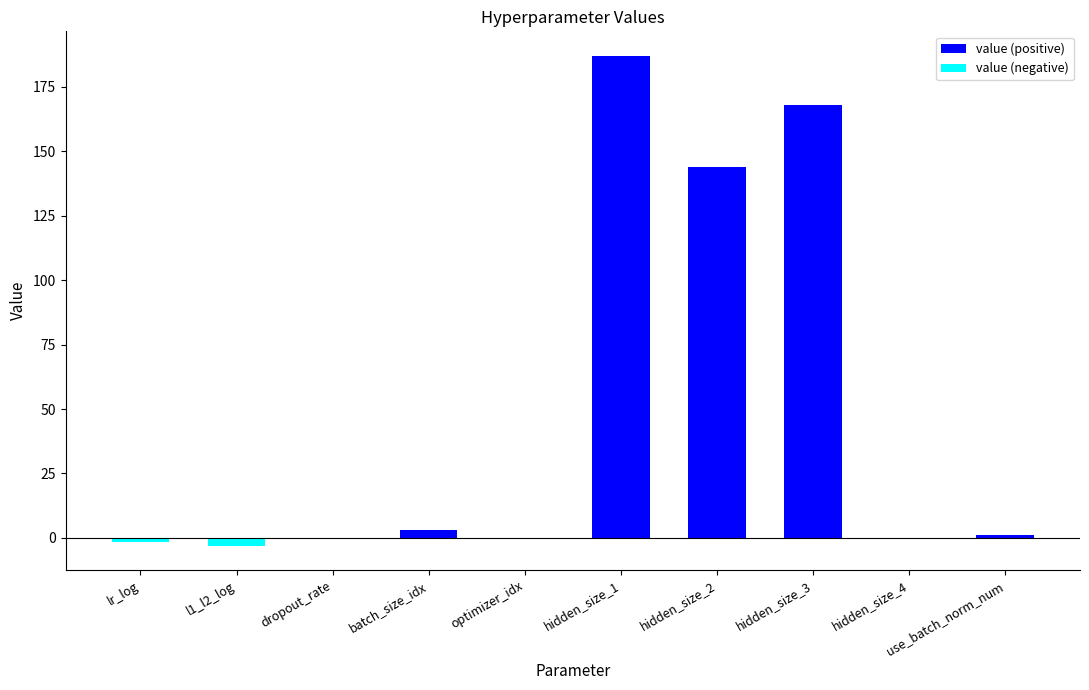

Count the number of data series in this chart.

2